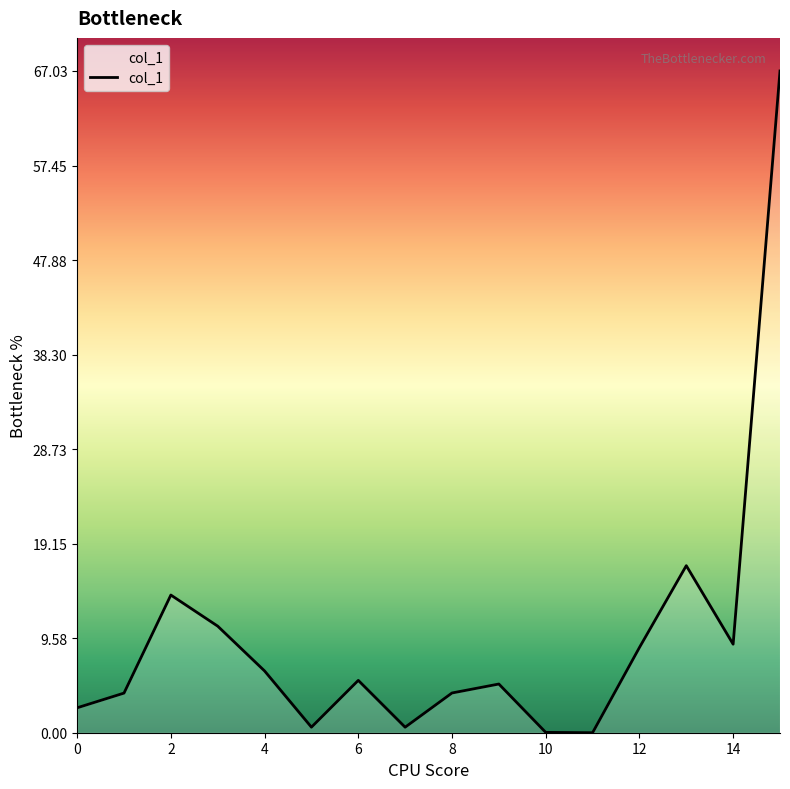

What is the difference between the maximum and minimum values?

67.0